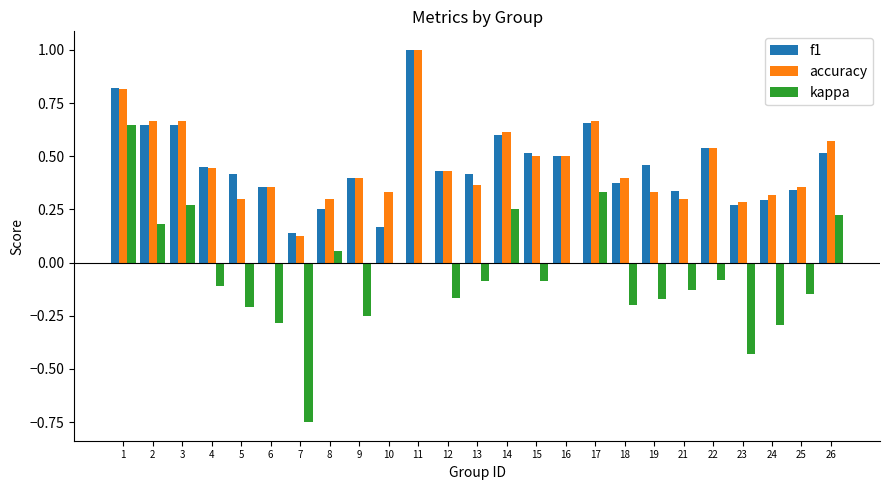

What is the total value across all series at 7?

-0.5